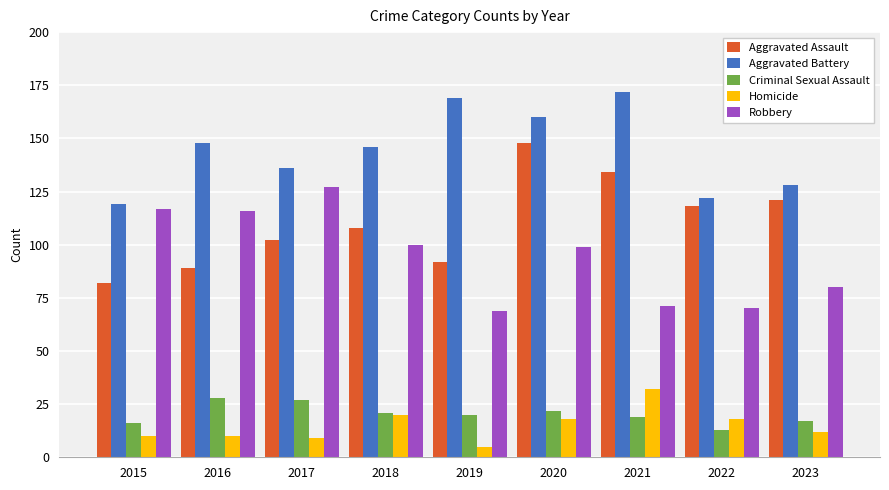

Count the Aggravated Battery values in the range 128 to 160.

5